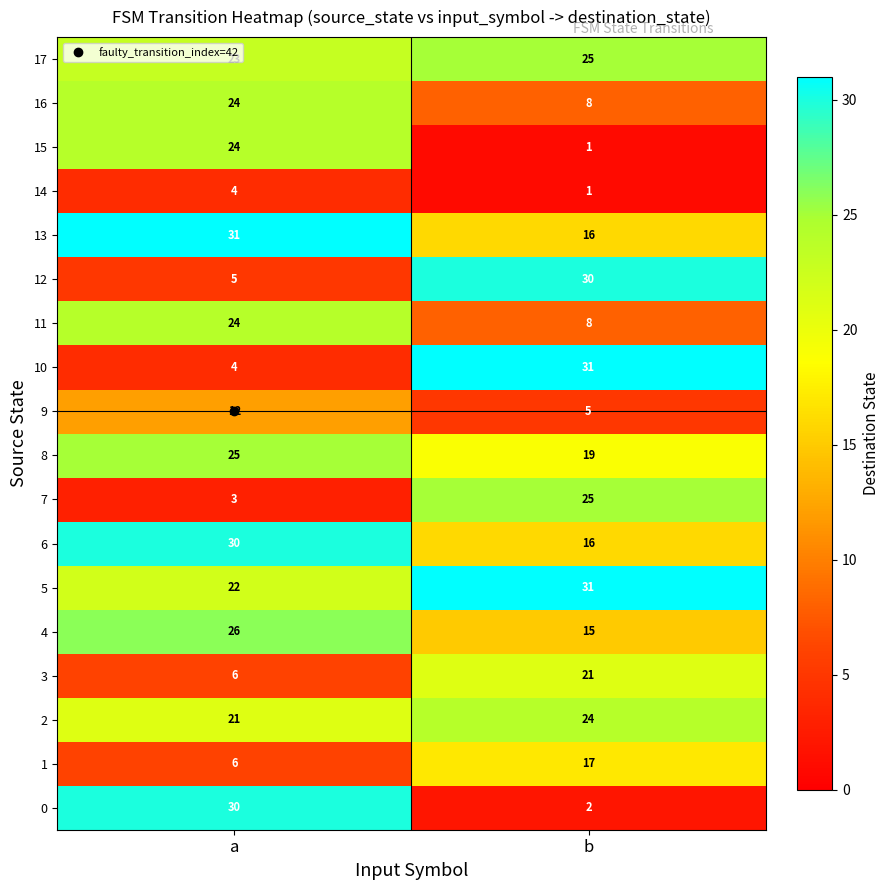

At which category is the sum across all series the highest?

a